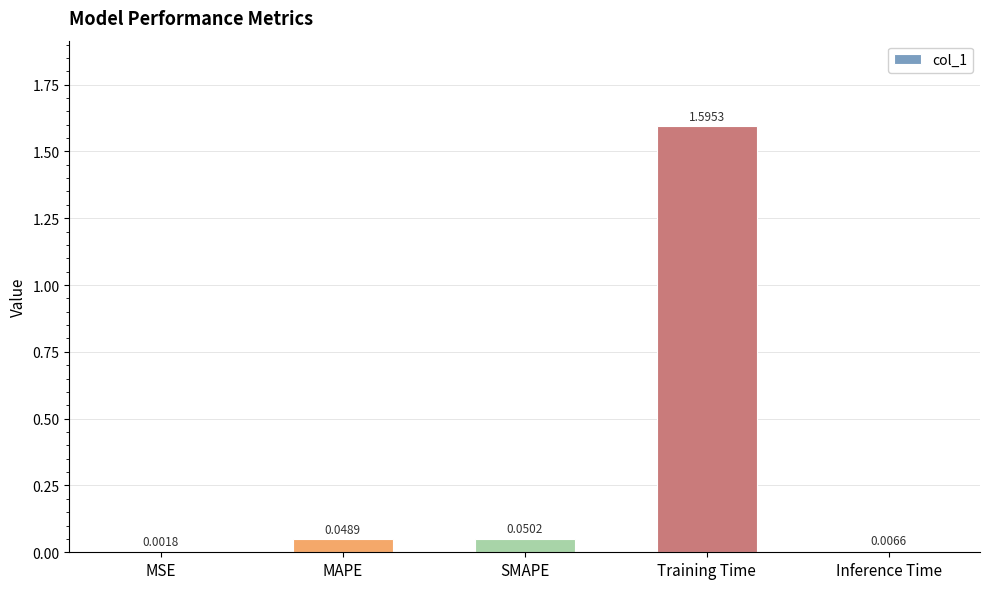

What is the change in value from Training Time to Inference Time?

-1.6